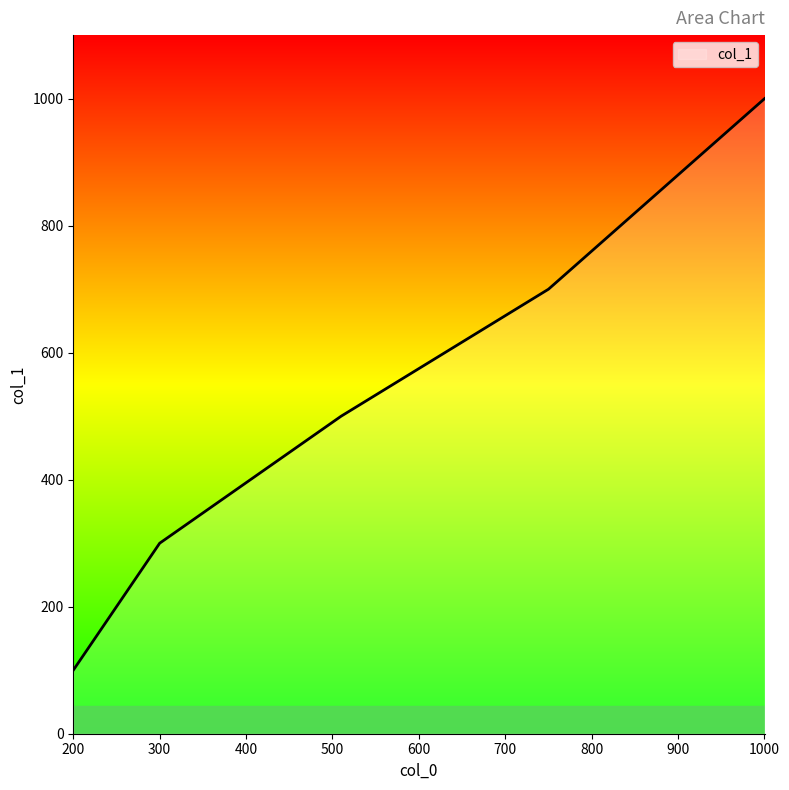

What is the smallest value displayed?

100.0